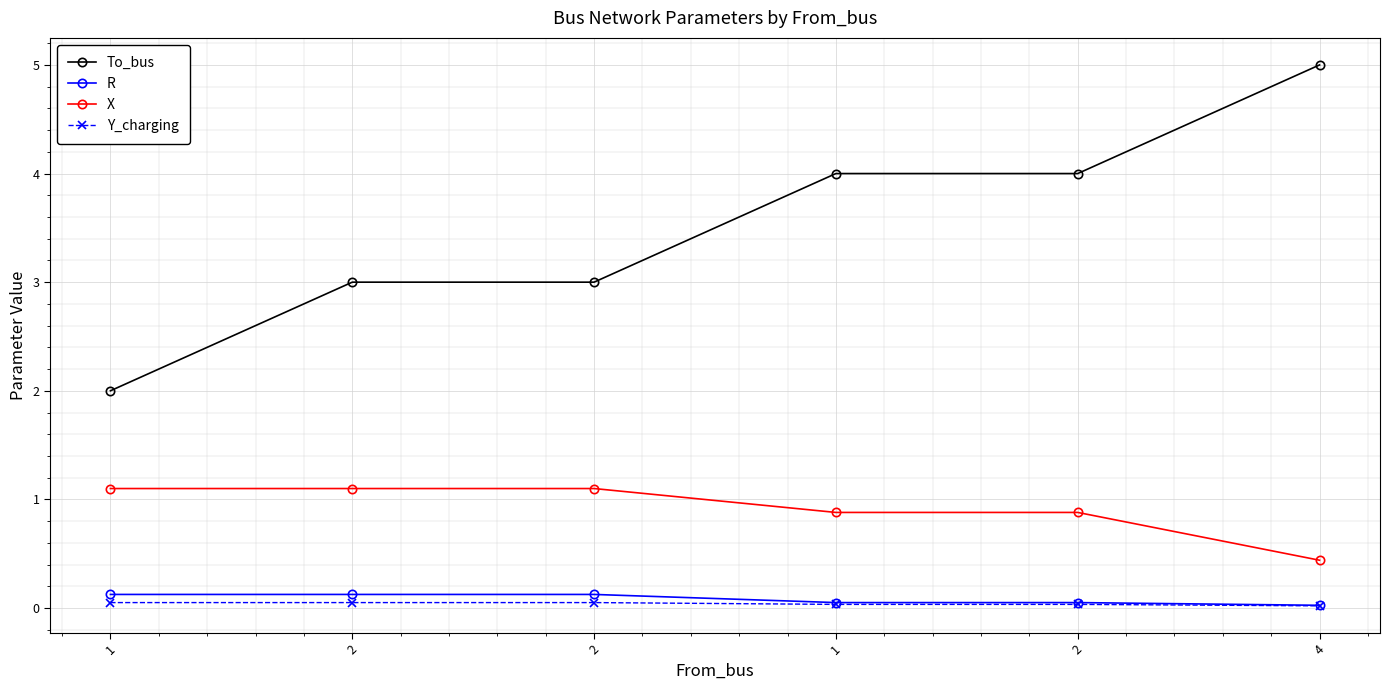

True or false: X and R intersect in this chart.

False